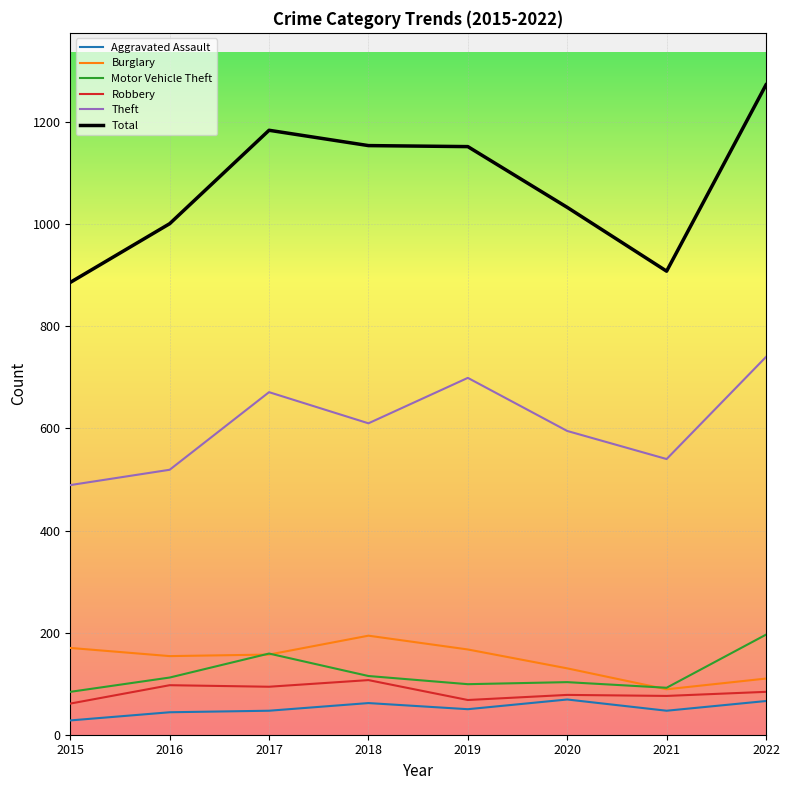

What is the difference between the second highest and minimum values in the Burglary series?

81